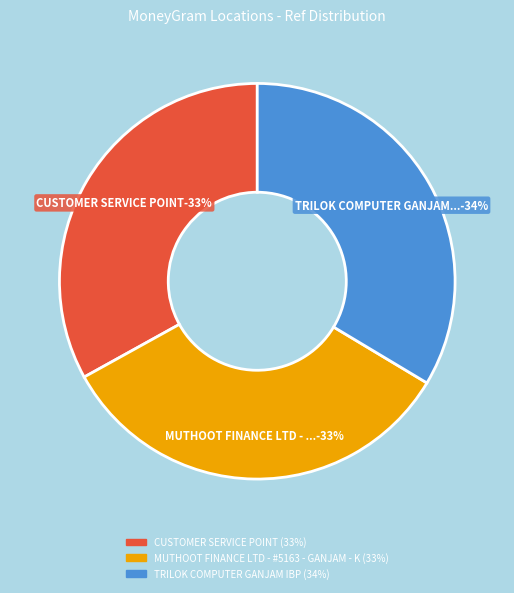

To the nearest percent, what portion does MUTHOOT FINANCE LTD - #5163 - GANJAM - K represent?

33%